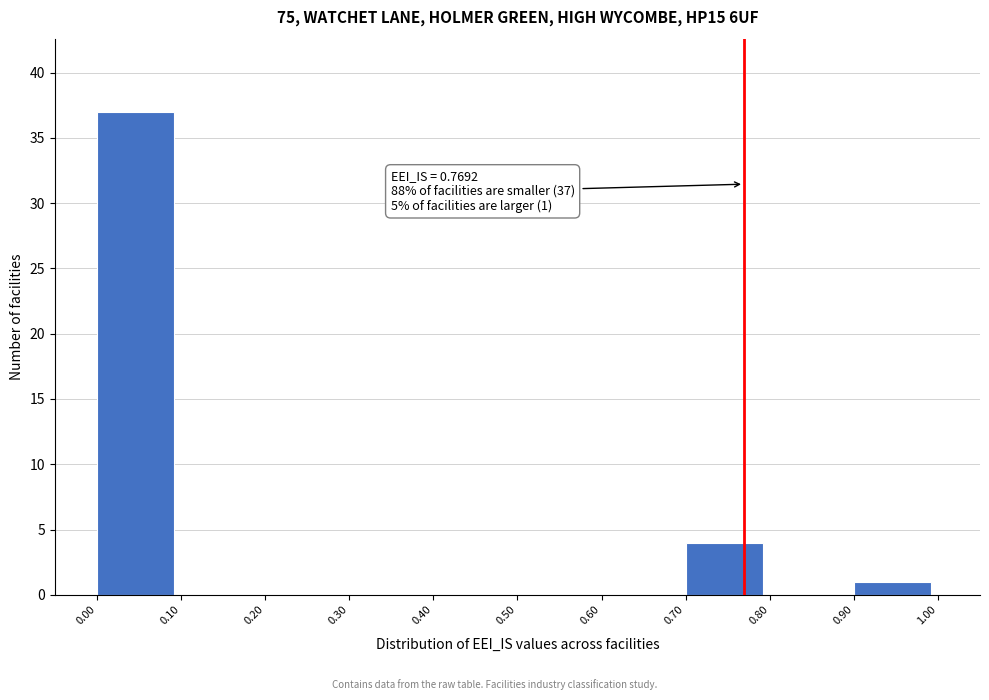

Over which range of the x-axis is the bar tallest?

0.00 to 0.10